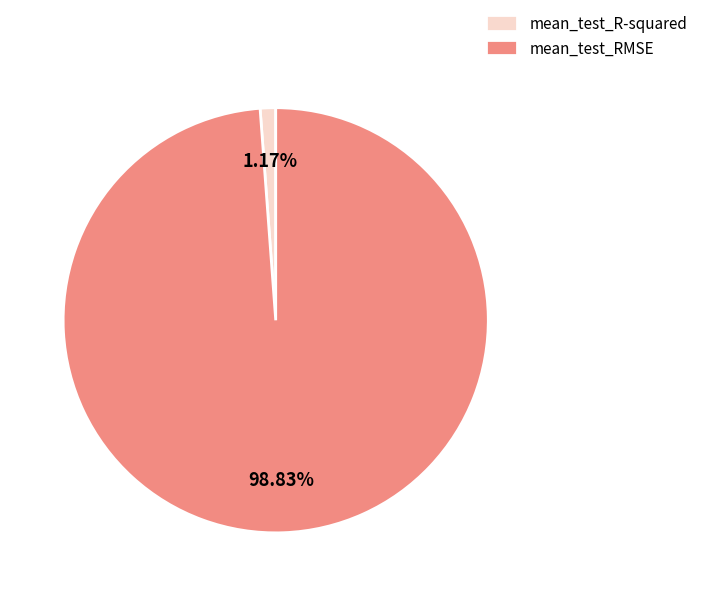

Count the number of slices in the pie.

2